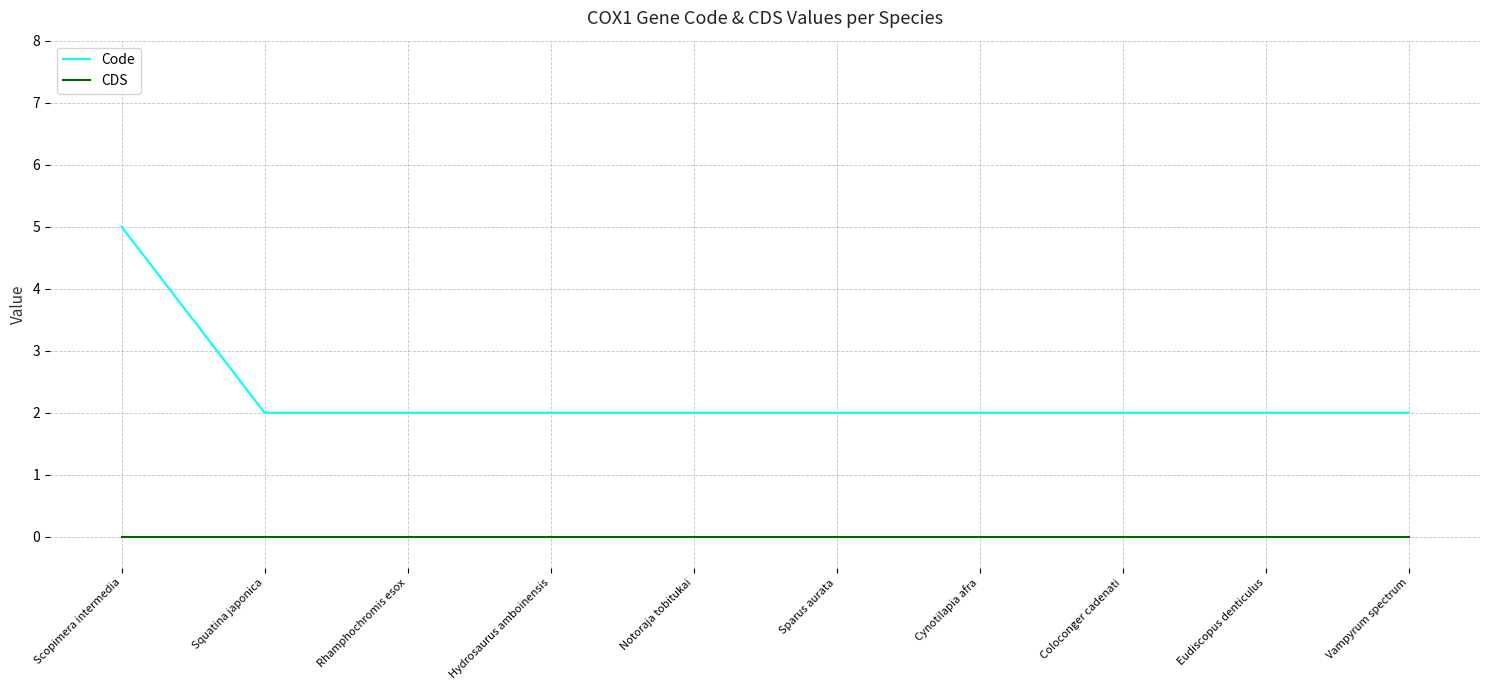

Rank the series by their average value, from lowest to highest.

CDS, Code